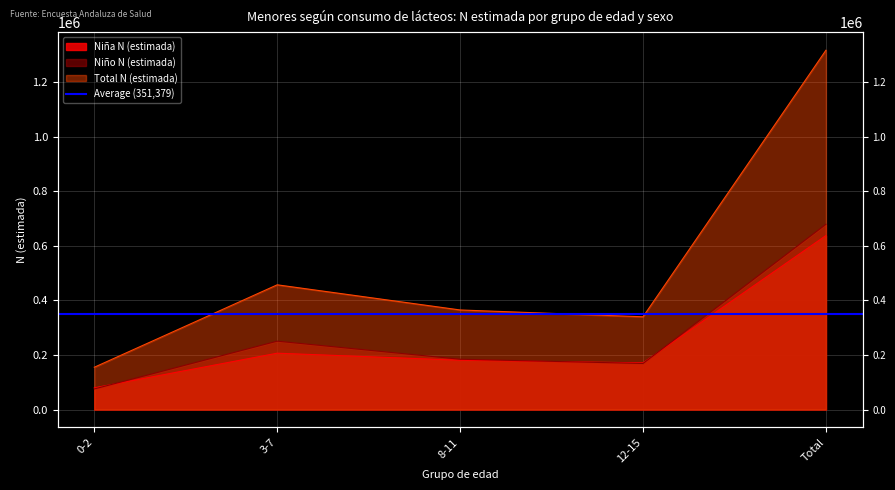

Which series has the largest total across all categories?

Total N (estimada)